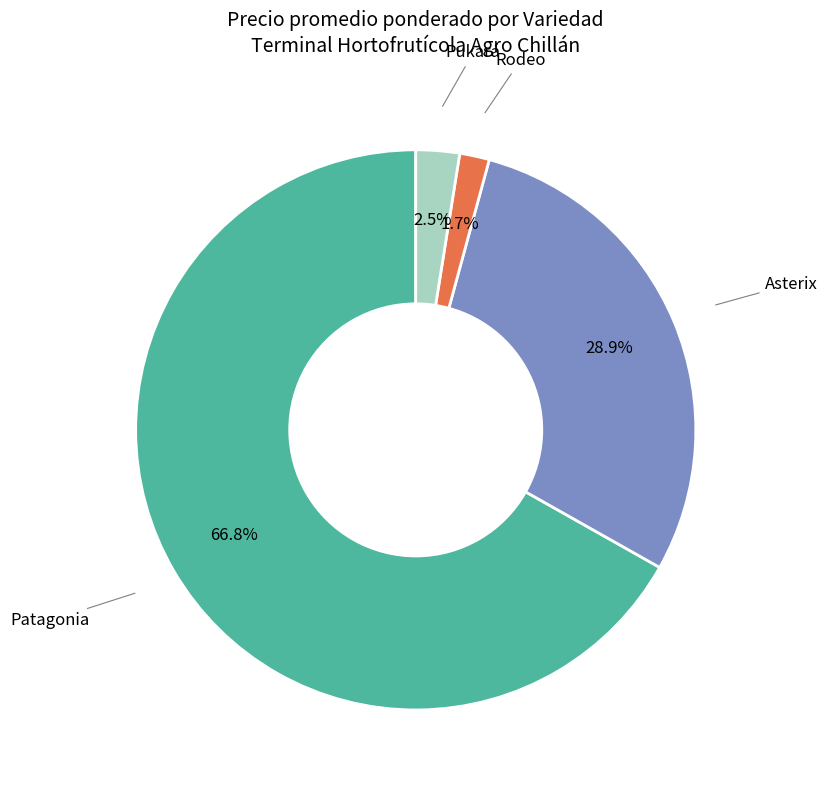

How many slices are in this pie chart?

4